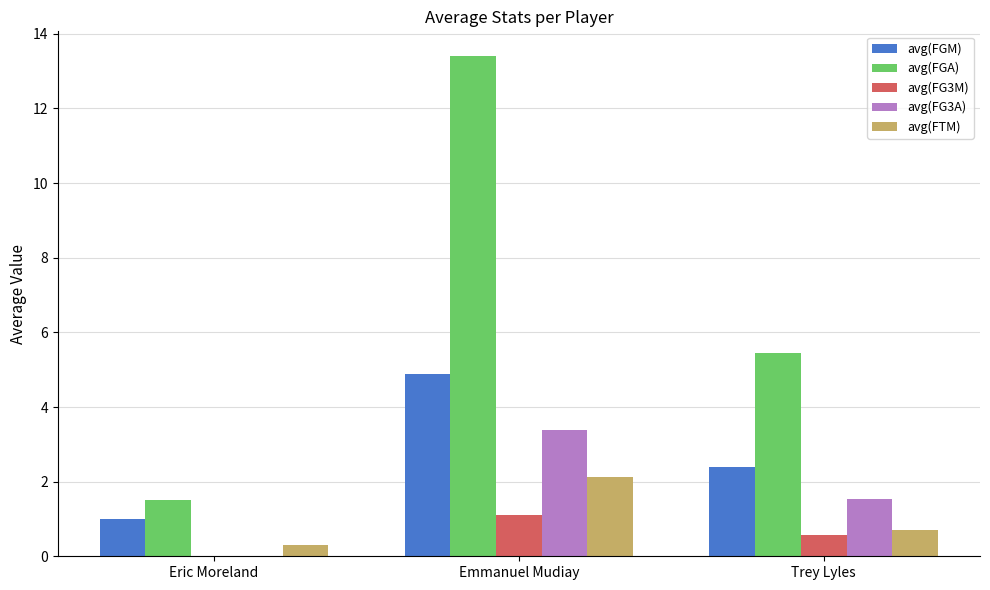

At which category is the sum across all series the highest?

Emmanuel Mudiay